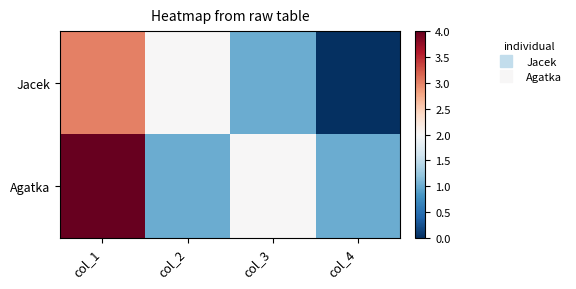

List the series in order of their peak value, lowest first.

Jacek, Agatka